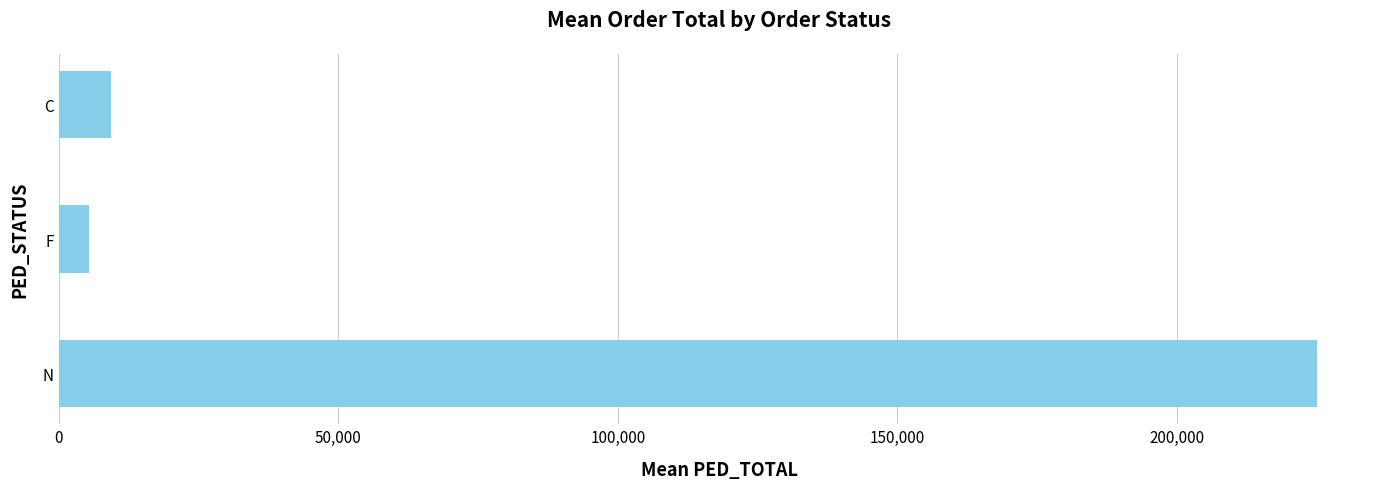

Read the value at C.

9346.1